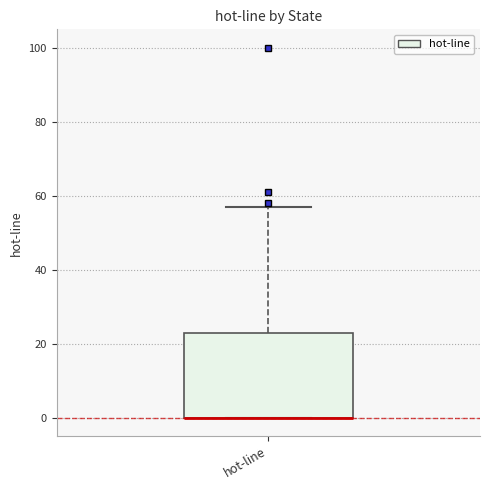

Transcribe this box plot: give where the median line is, the range the box spans, and where the two whiskers end, as read against the y-axis. The values are not printed on the chart, so give them approximately, as read against the axis.

median 0 (drawn on the box's lower edge), box 0 to 24, whiskers 0 to 58